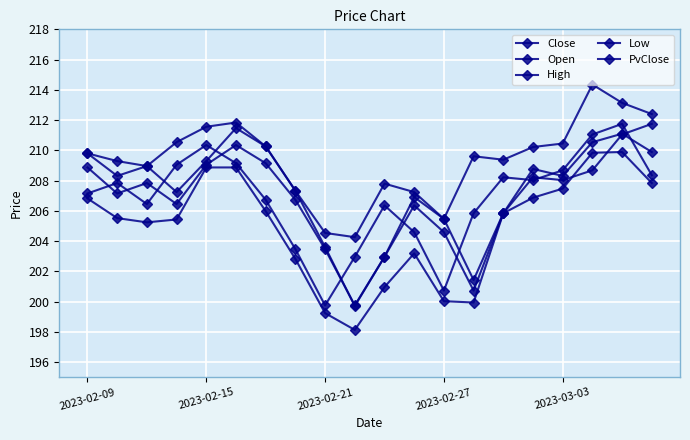

How many series are shown in this chart?

5